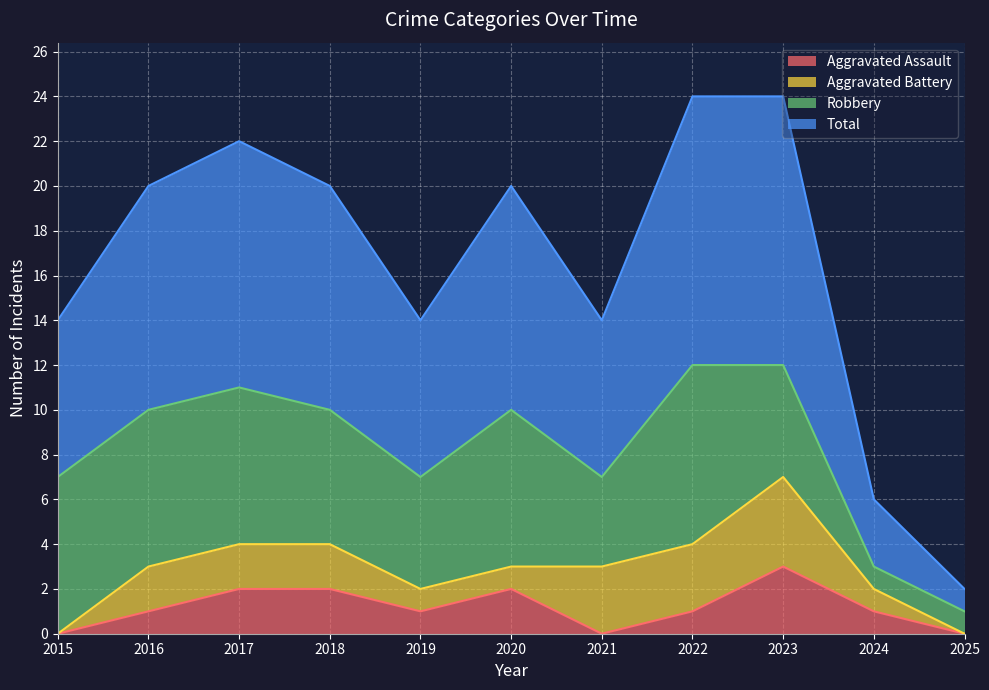

How many values in the Aggravated Assault series are below 1?

3